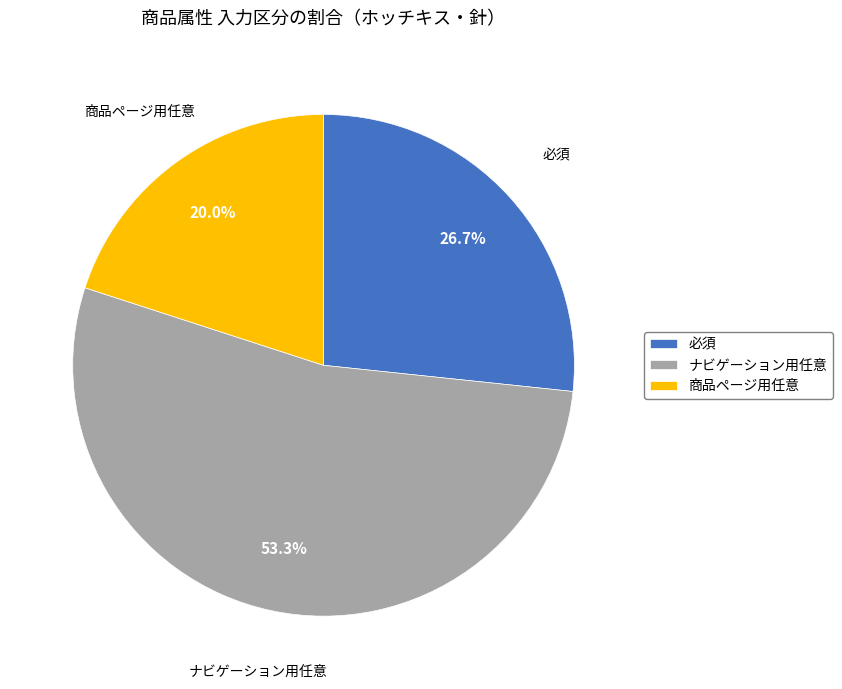

Is there any slice that represents more than half of the pie?

Yes